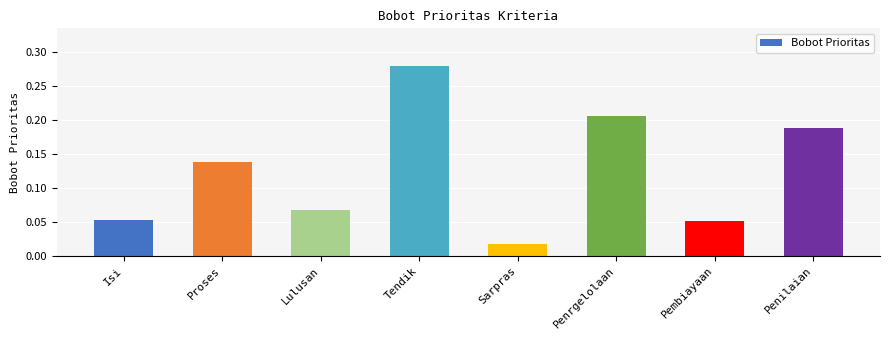

What is the sum of all values?

1.0